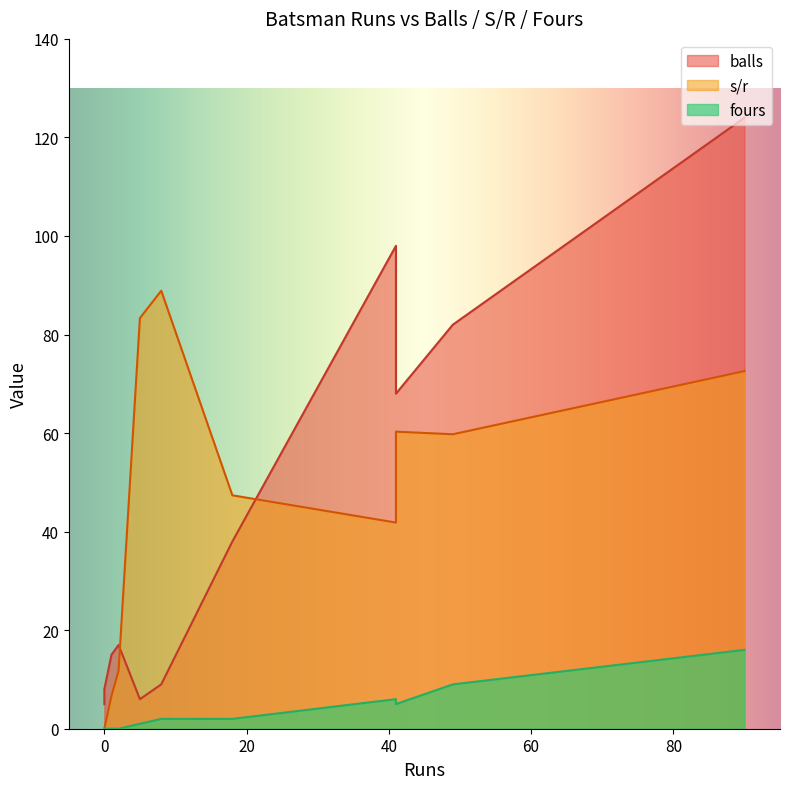

List the labels in order of s/r value, largest first.

8, 5, 90, 41, 49, 18, 41, 2, 1, 0, 0